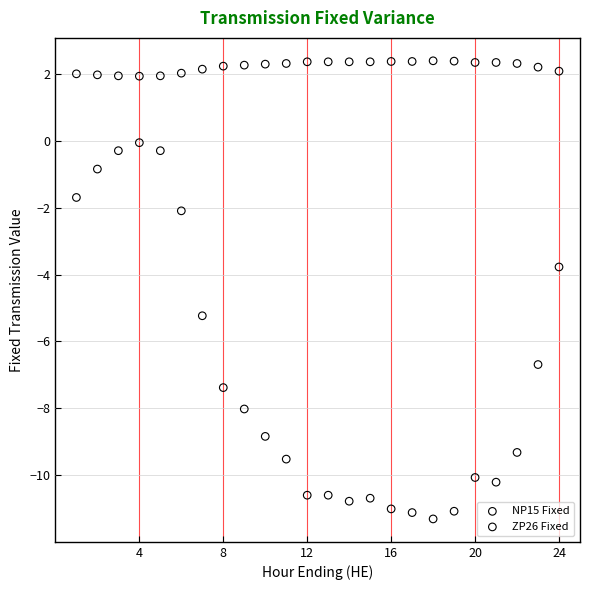

Which series has the largest Y range (max minus min)?

NP15 Fixed